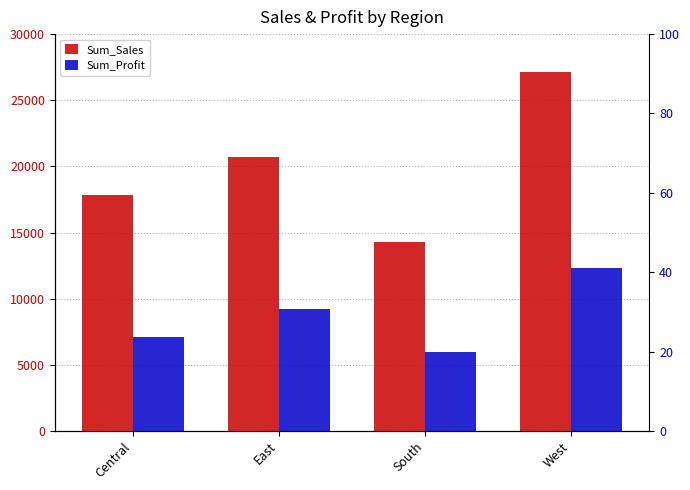

What is the value of the Sum_Profit bar at the 4th from the left?

12306.8